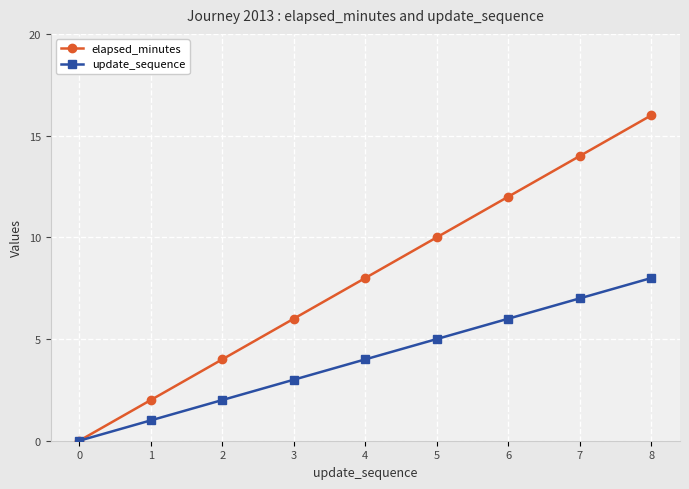

What is the spread (max minus min) of values at 6?

6